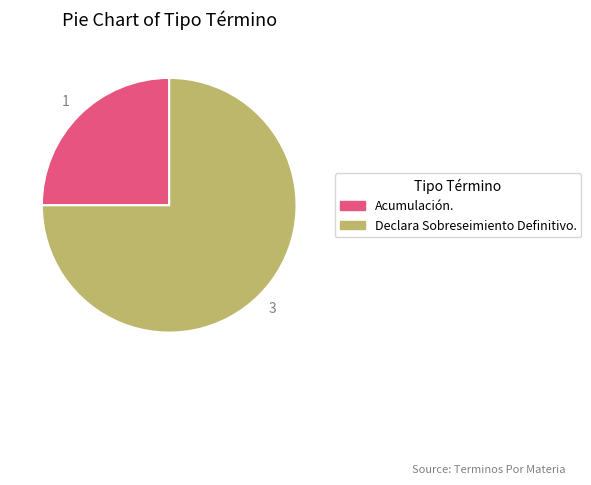

Is there a majority slice in this chart?

Yes